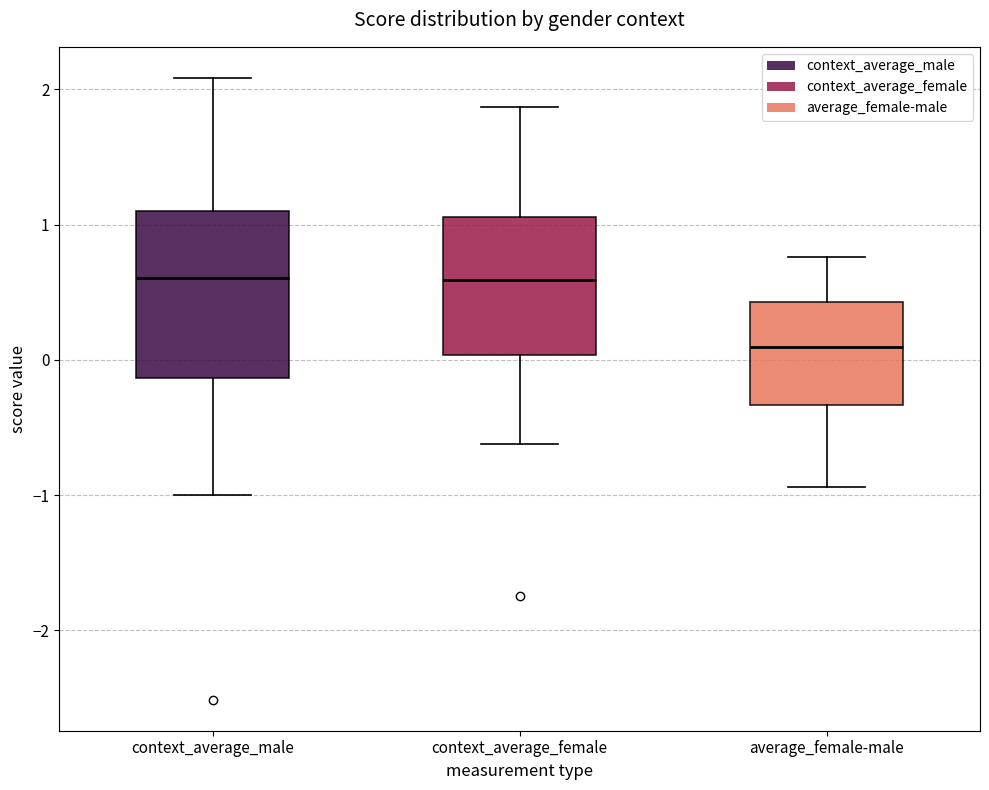

Reading left to right, transcribe this box plot: for each box, give where its median line is, the range the box spans, and where its two whiskers end, as read against the y-axis. The values are not printed on the chart, so give them approximately, as read against the axis.

context_average_male: median 0.6, box -0.1 to 1.1, whiskers -1.0 to 2.1
context_average_female: median 0.6, box 0.0 to 1.1, whiskers -0.6 to 1.9
average_female-male: median 0.1, box -0.3 to 0.4, whiskers -0.9 to 0.8